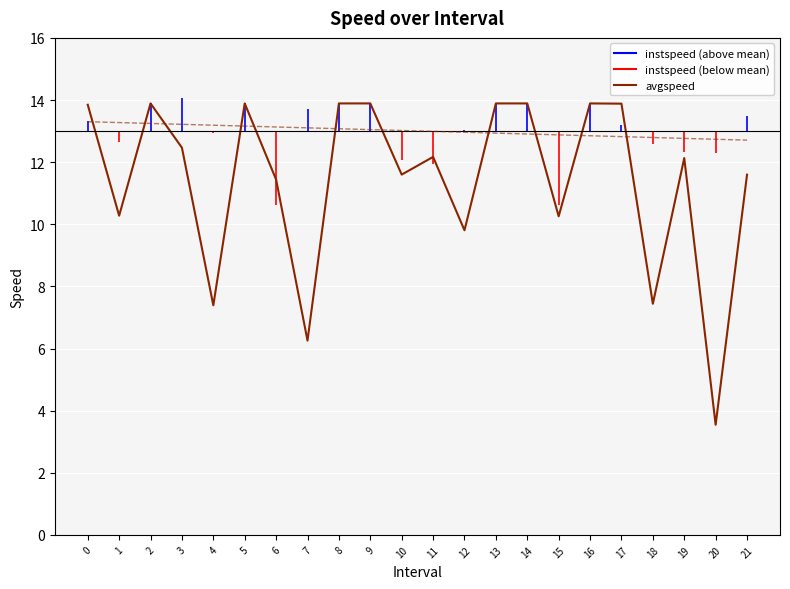

What is the sum of all values?

251.3